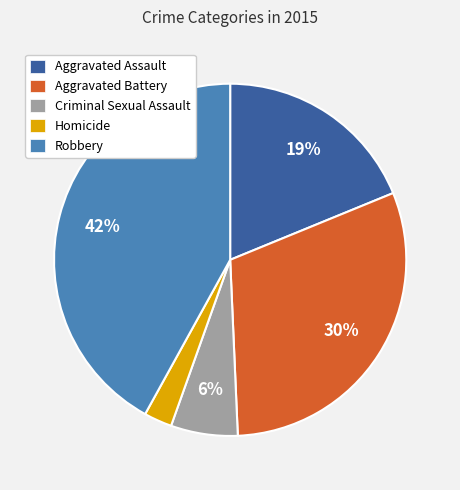

Is it true that Criminal Sexual Assault is 6% of the pie?

True